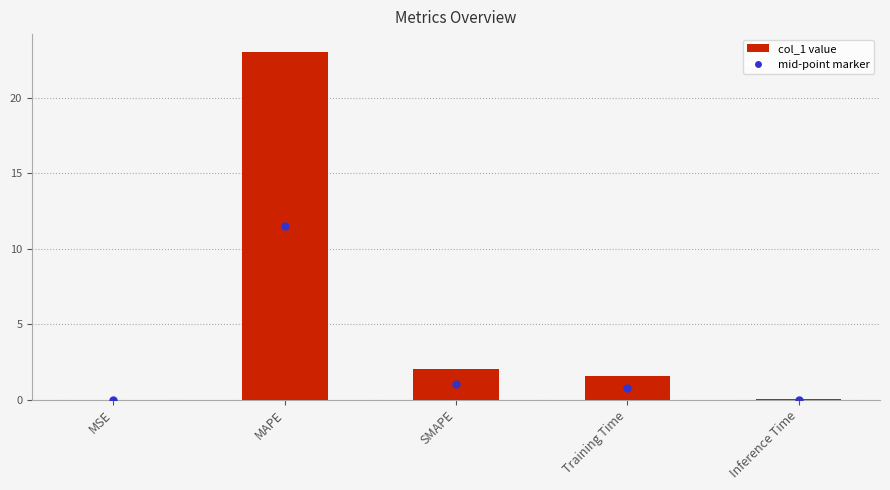

What is the greatest value displayed?

23.1